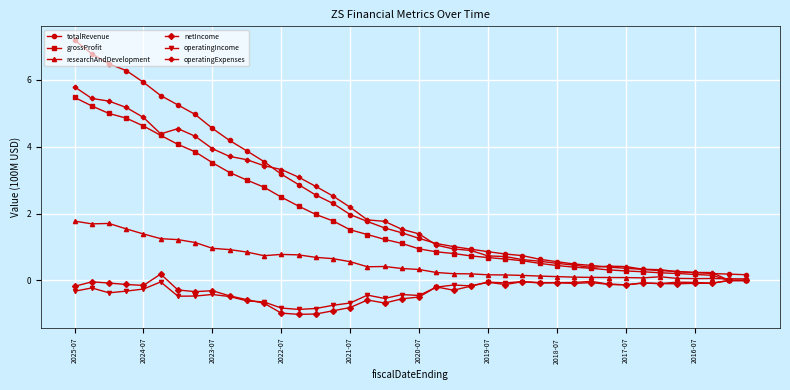

Which series has the largest range (max minus min)?

totalRevenue